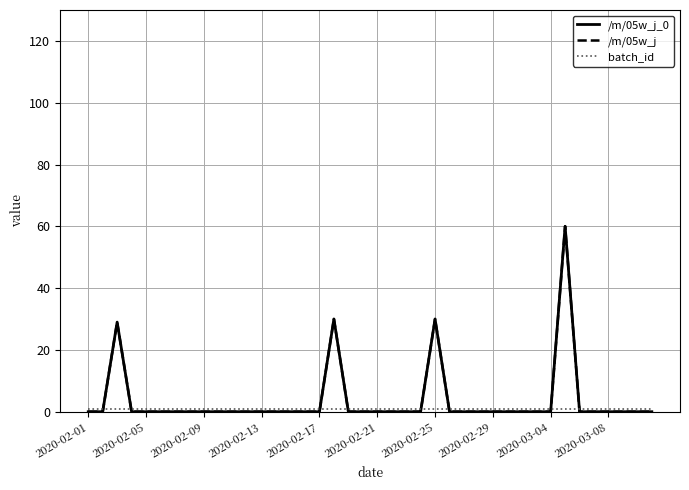

Is this an area chart (filled region under the line)?

No